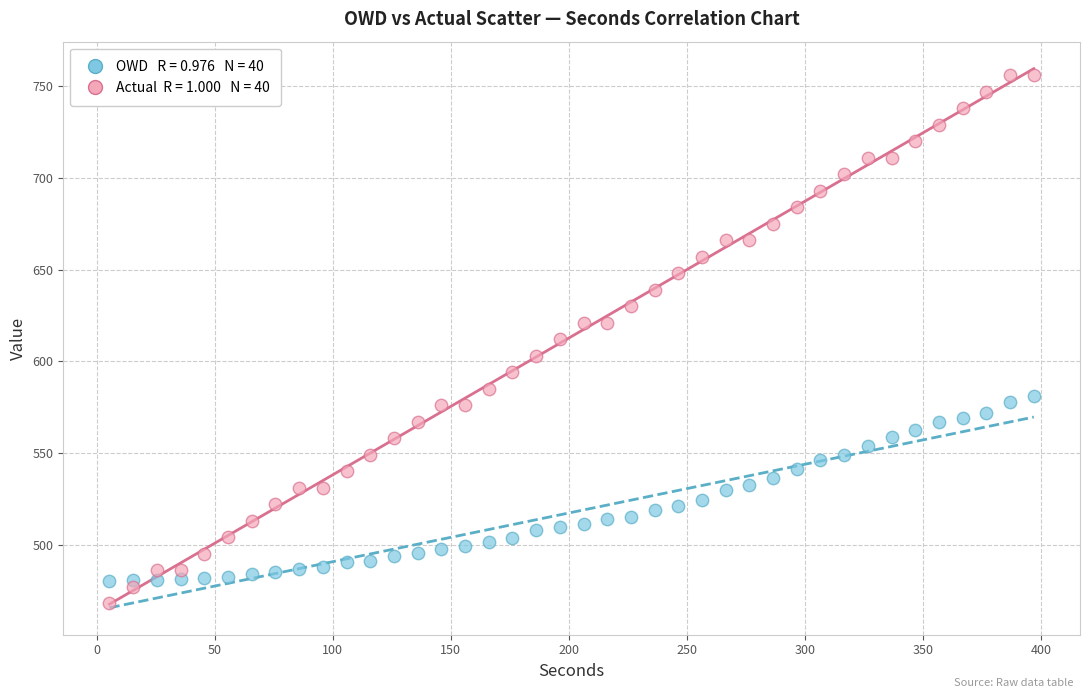

Across all data points, what is the range of Y values (max minus min)?

288.0